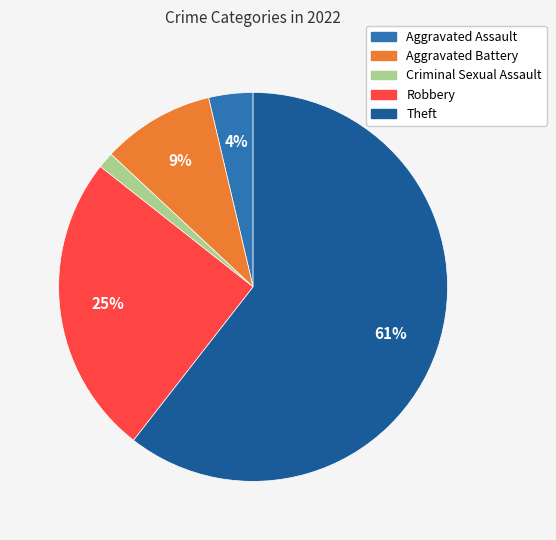

How many segments does this pie chart have?

5